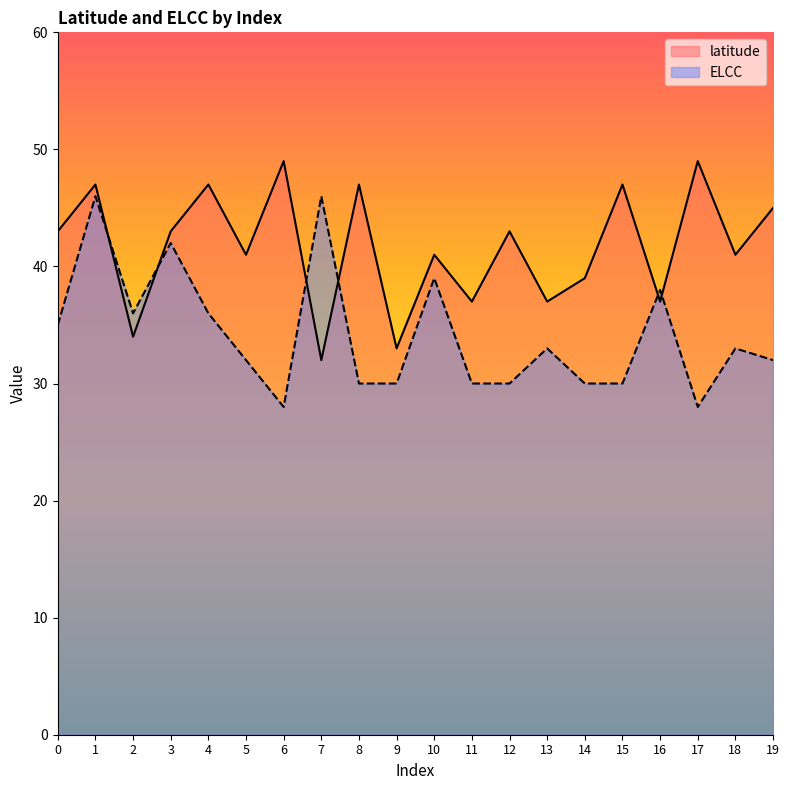

At which category does ELCC reach its first local peak?

1